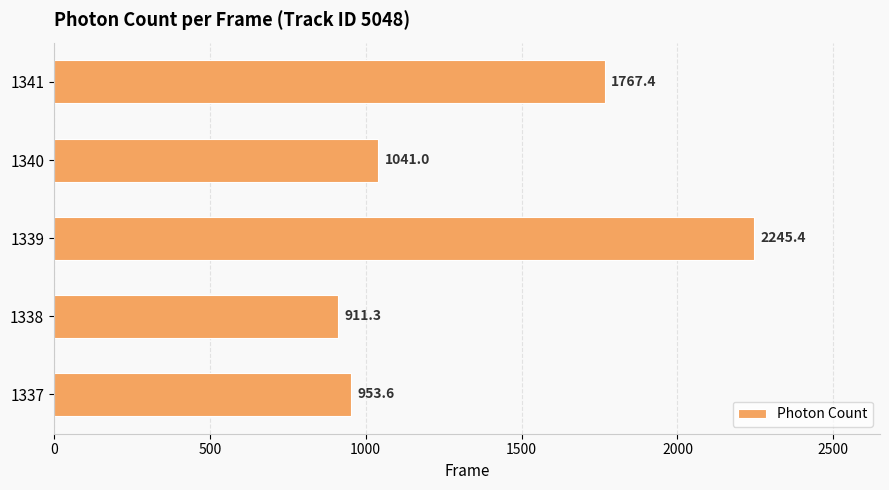

Reading top to bottom, transcribe all the data shown in this chart.

1341=1767.4	1340=1041.0	1339=2245.4	1338=911.3	1337=953.6